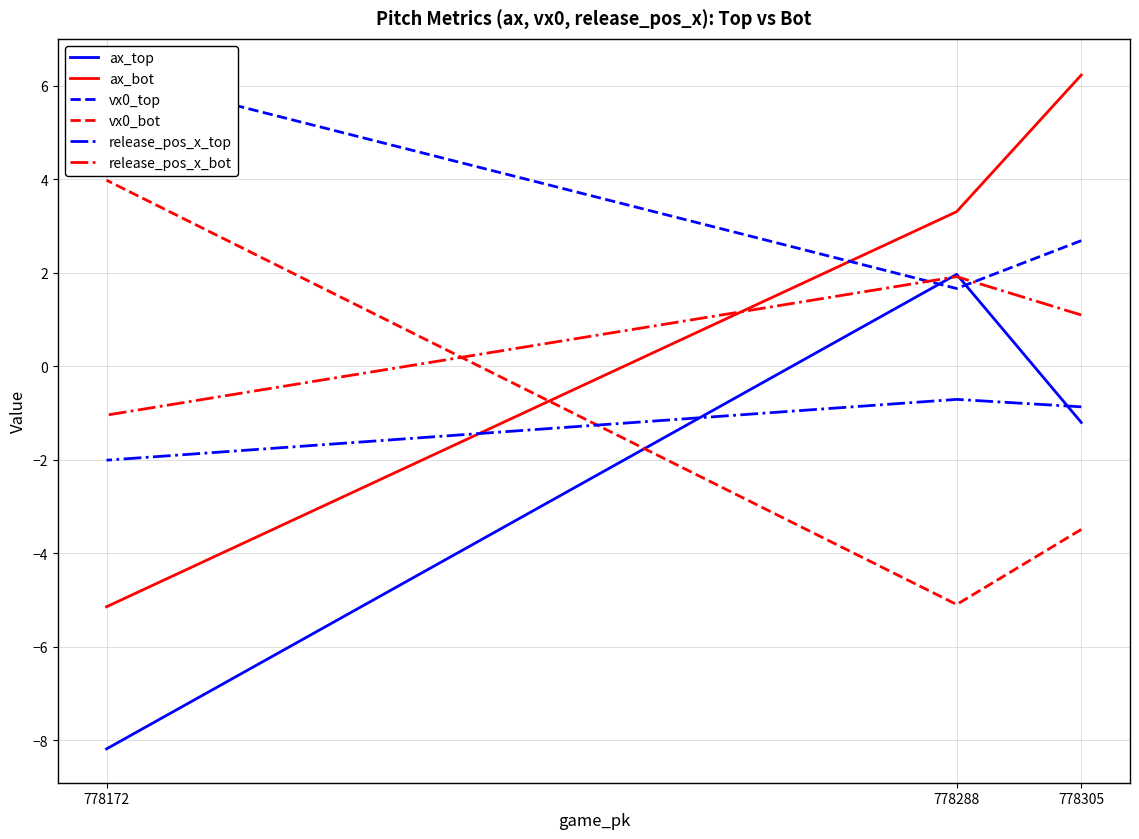

True or false: ax_bot has a value of 3.8 at 778305.

False